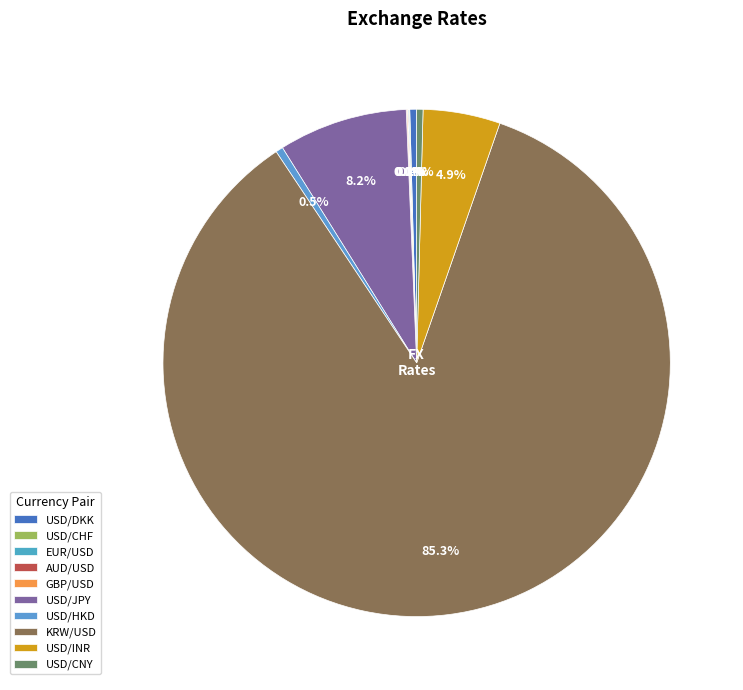

Rank the categories by value from highest to lowest.

KRW/USD, USD/JPY, USD/INR, USD/HKD, USD/DKK, USD/CNY, GBP/USD, EUR/USD, USD/CHF, AUD/USD